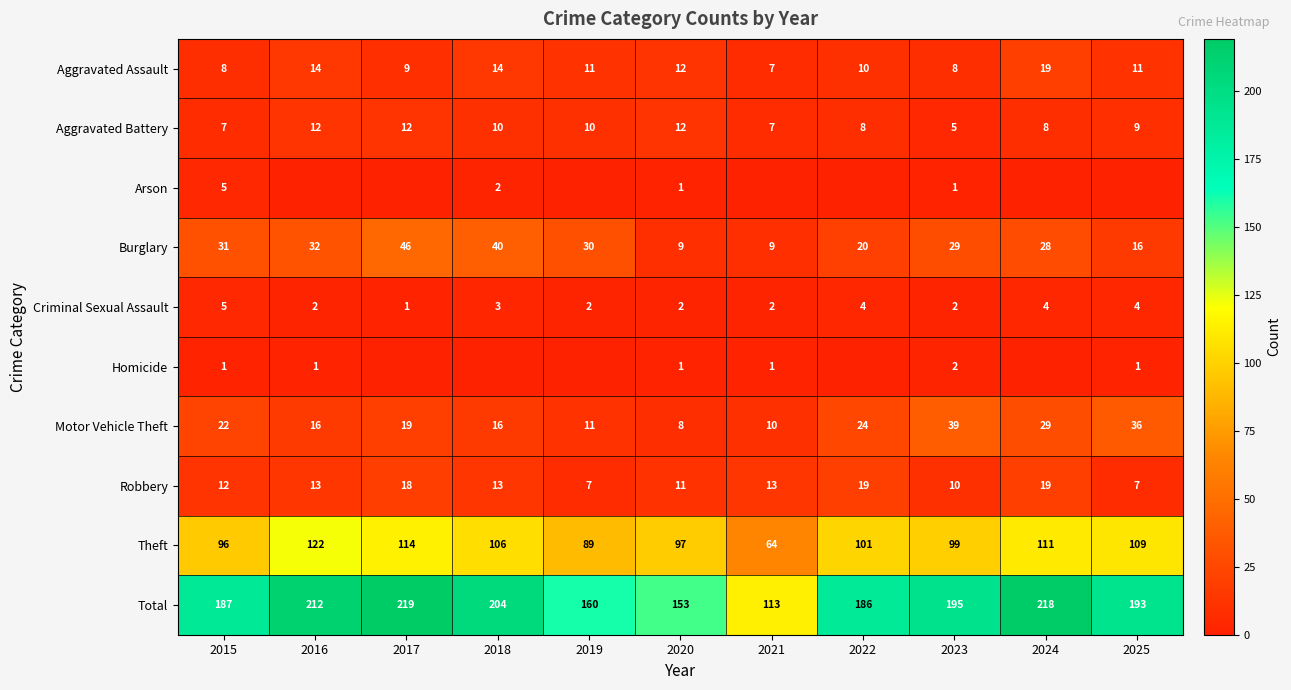

Is it true that Aggravated Battery equals 10 at 2018?

True